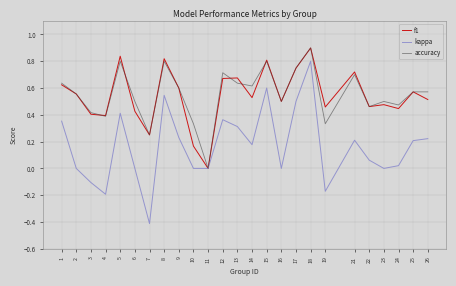

How many lines are shown in the chart?

3